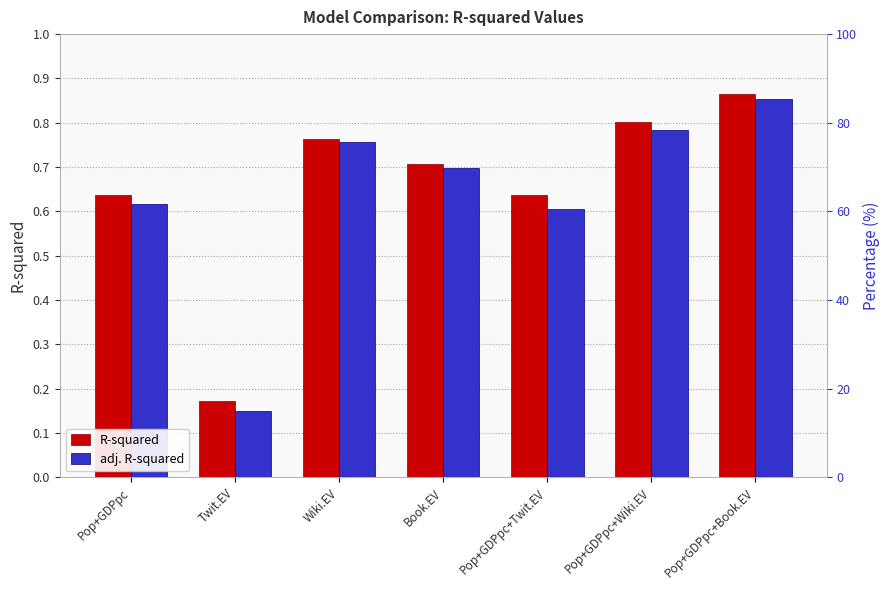

What is the lowest value of the adj. R-squared series?

0.1